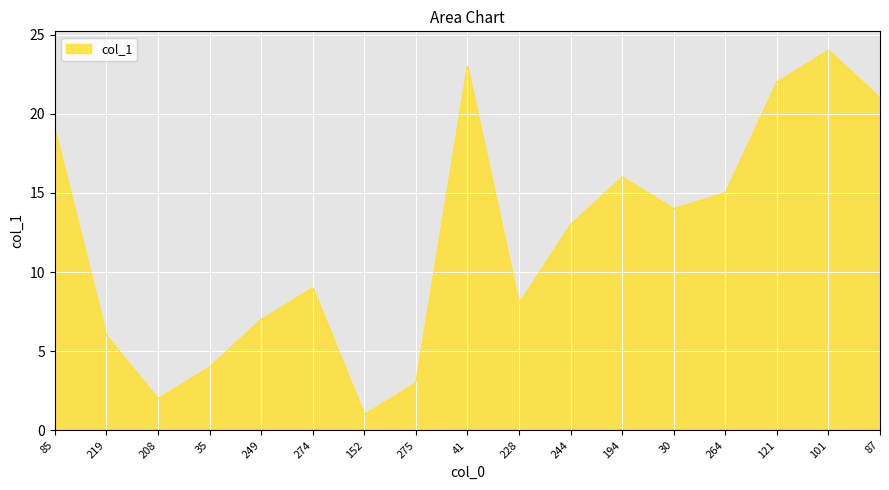

How many interior local peaks (higher than both neighbors) does the data have?

4